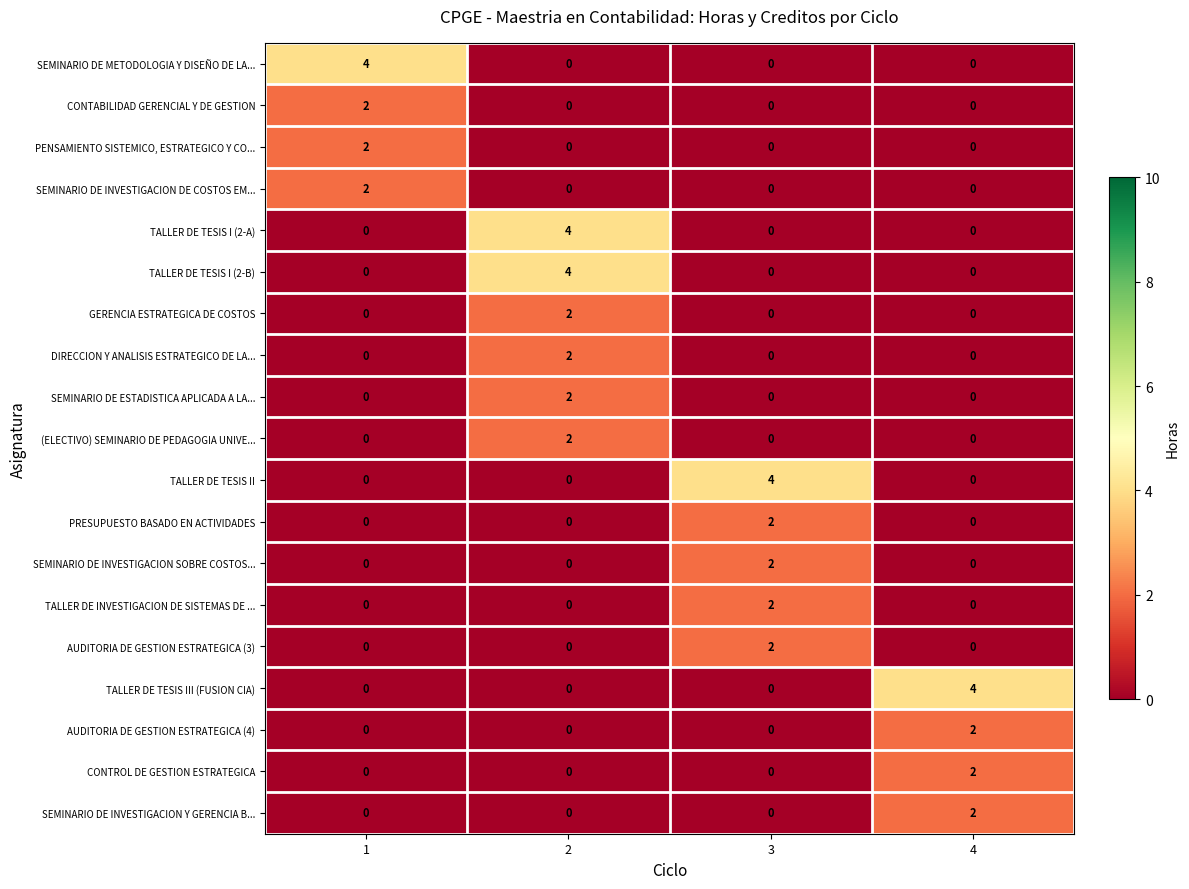

What is the difference between the maximum and minimum values in the TALLER DE TESIS I (2-A) series?

4